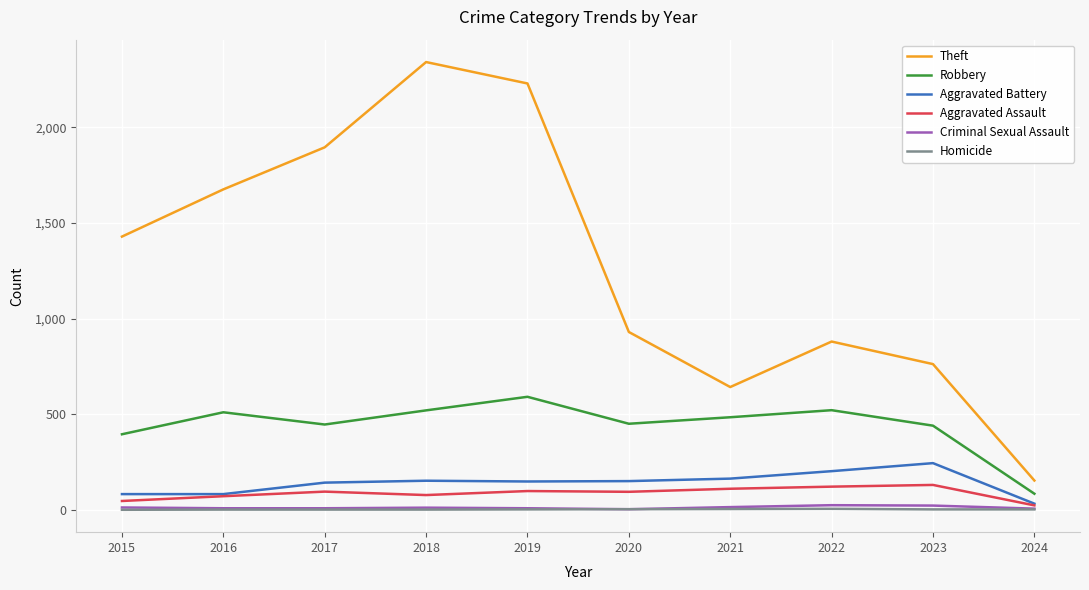

What is the sum of all Aggravated Battery values?

1397